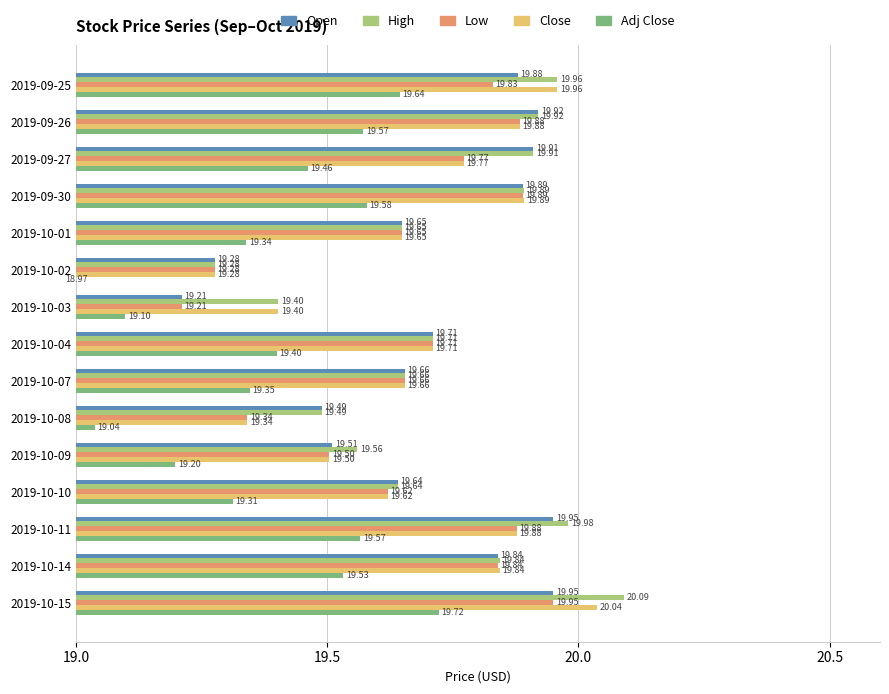

What is the difference between the maximum and minimum values in the Close series?

0.8